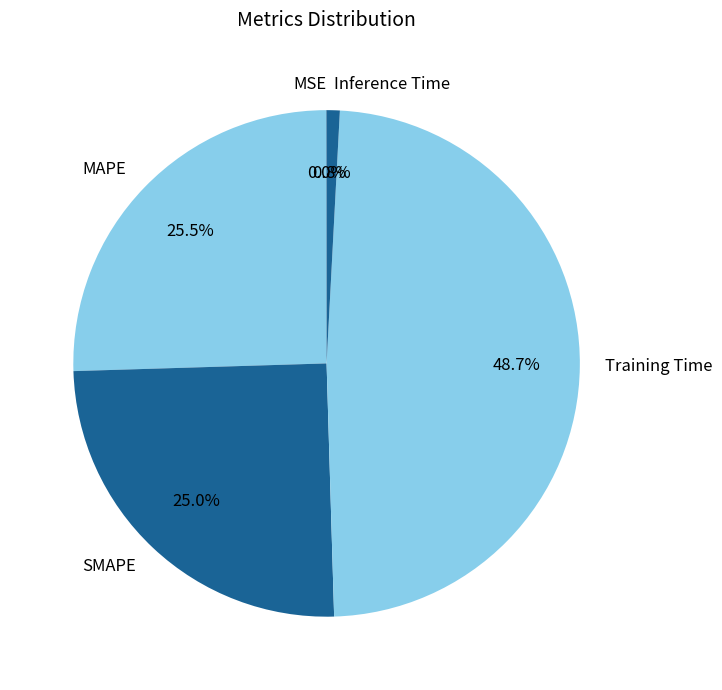

How much of the chart is everything except SMAPE?

75.0%